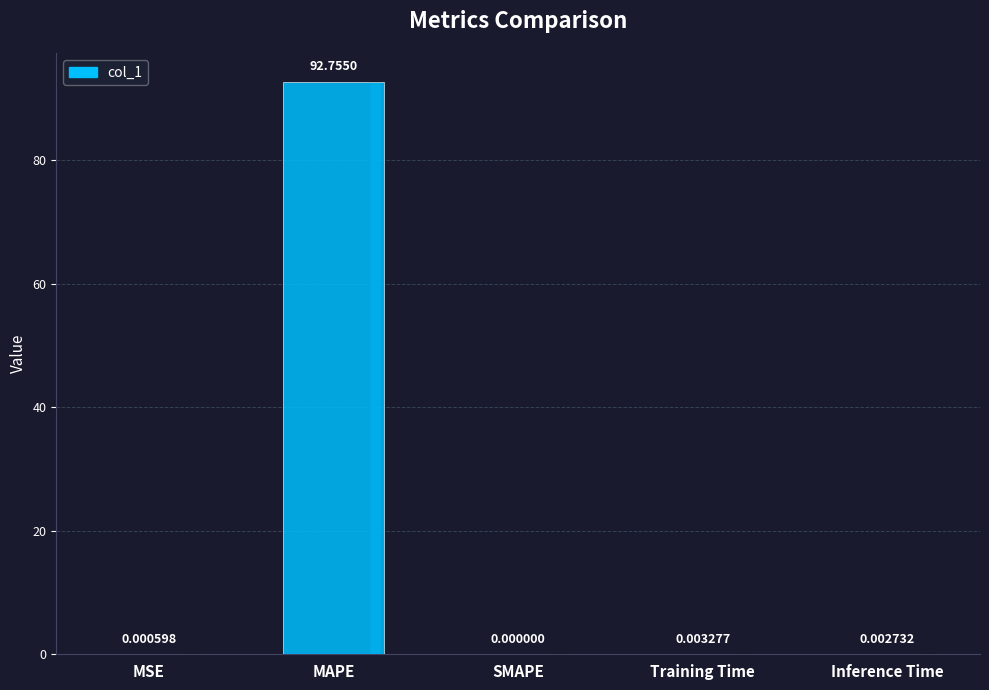

Between SMAPE and MAPE, which is larger?

MAPE